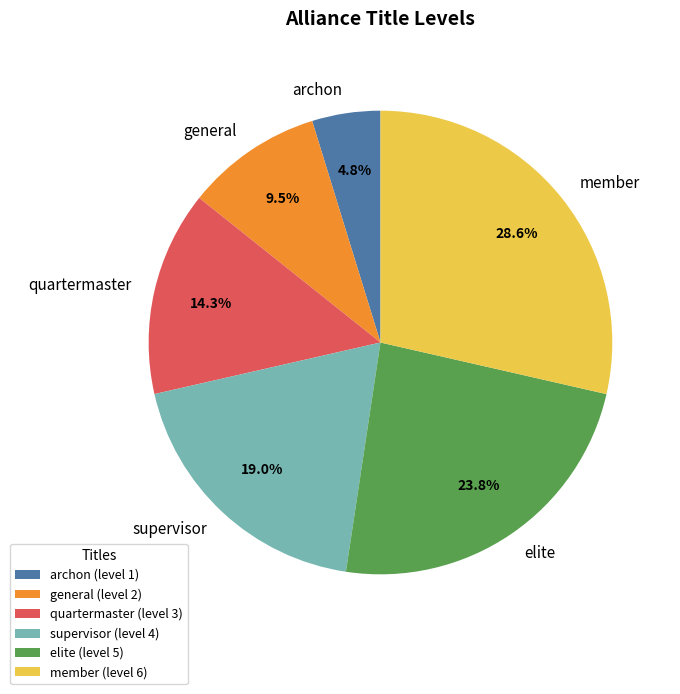

What is the ratio of the value at archon to the value at quartermaster?

0.3